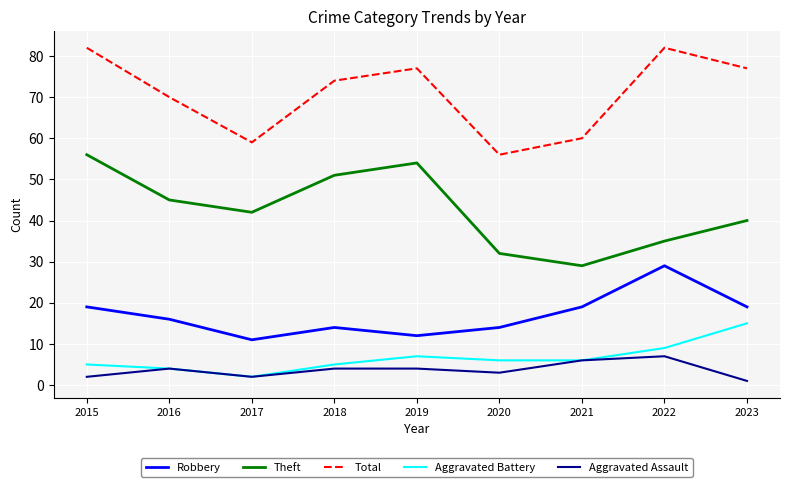

True or false: Aggravated Assault has more than 0 points higher than both neighbors.

True